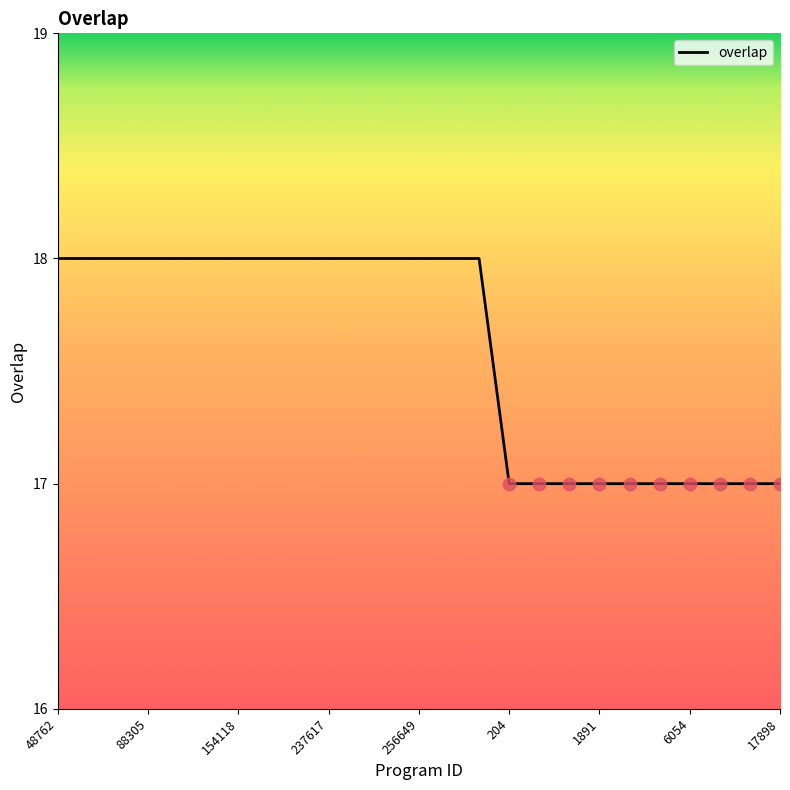

What is the greatest value displayed?

18